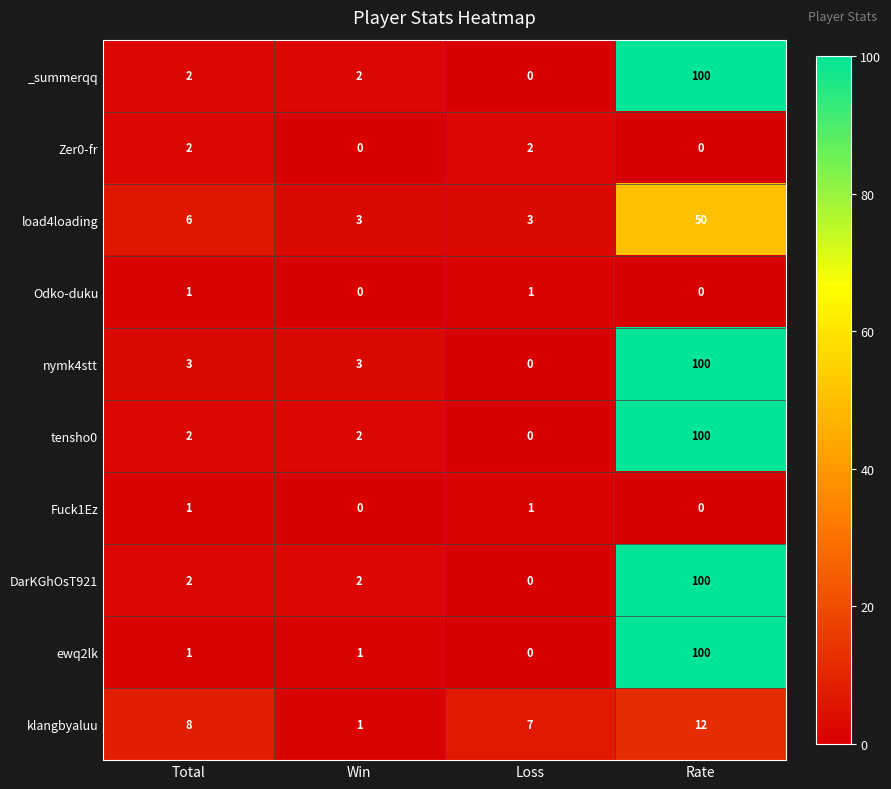

The value of Fuck1Ez at Loss is 2. True or false?

False